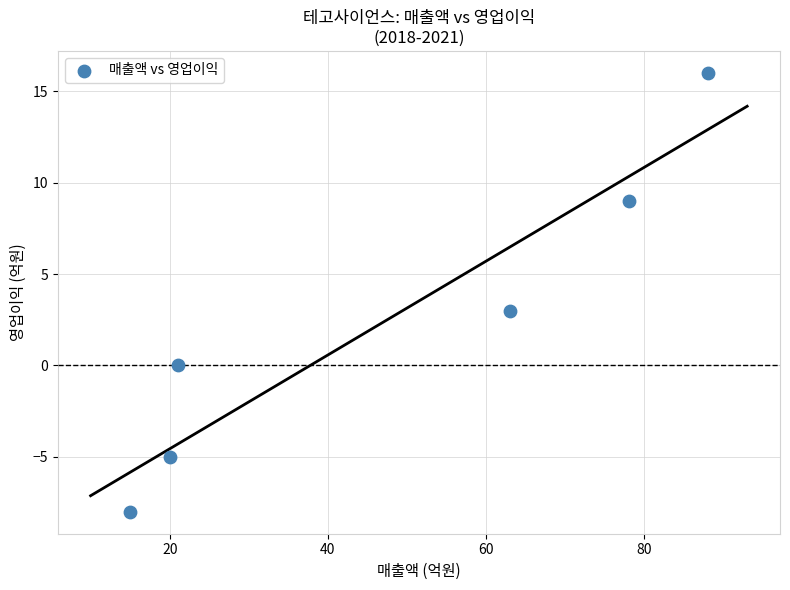

What is the average X value?

48